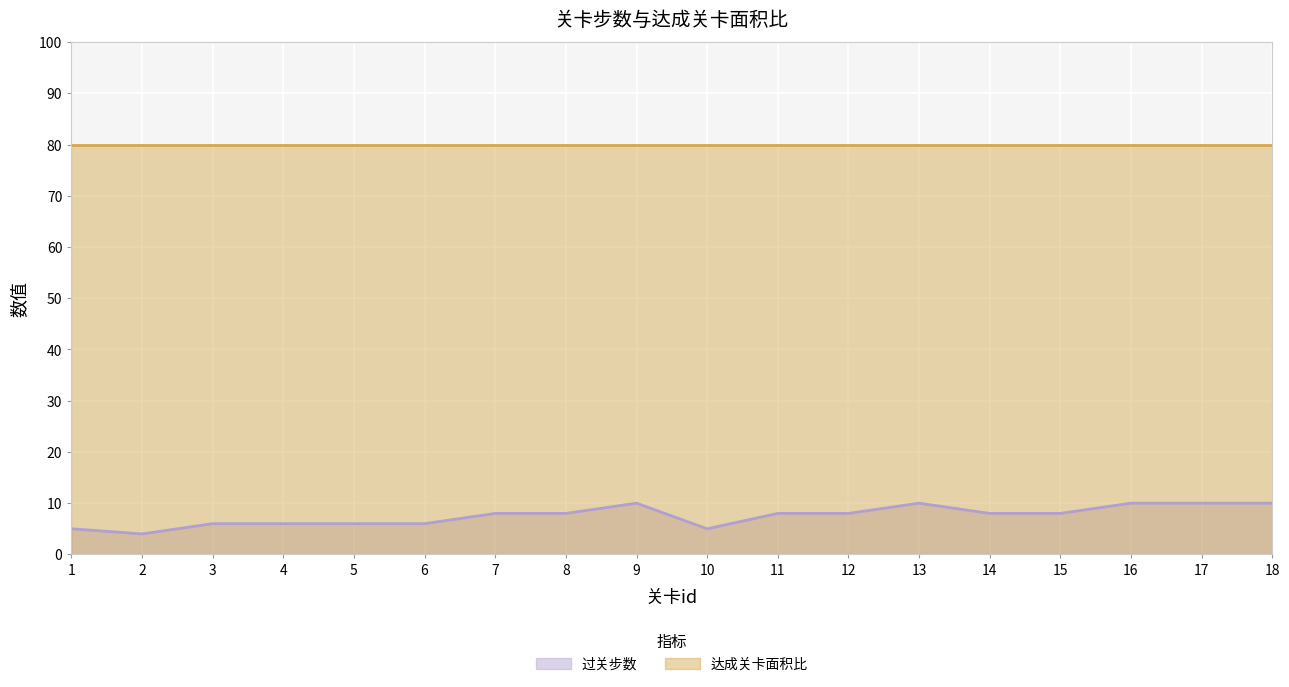

True or false: the data has more than 0 interior local peaks.

True